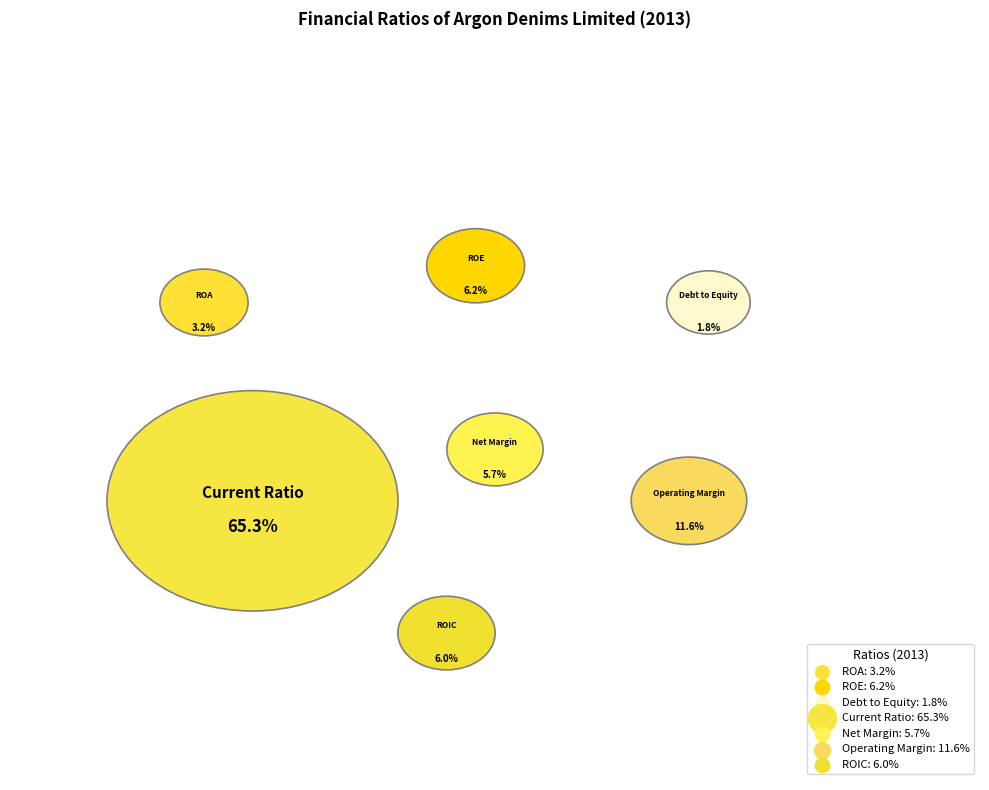

Does any single category account for the majority?

Yes